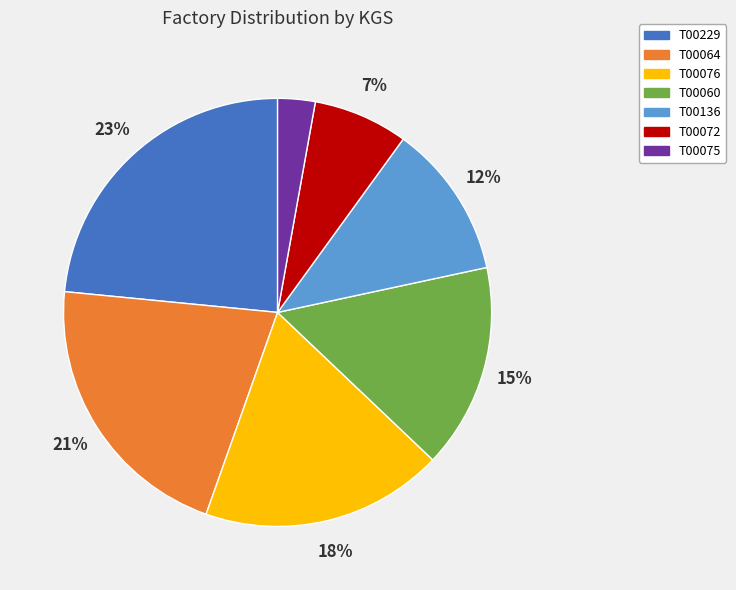

Which has a higher value, T00136 or T00060?

T00060